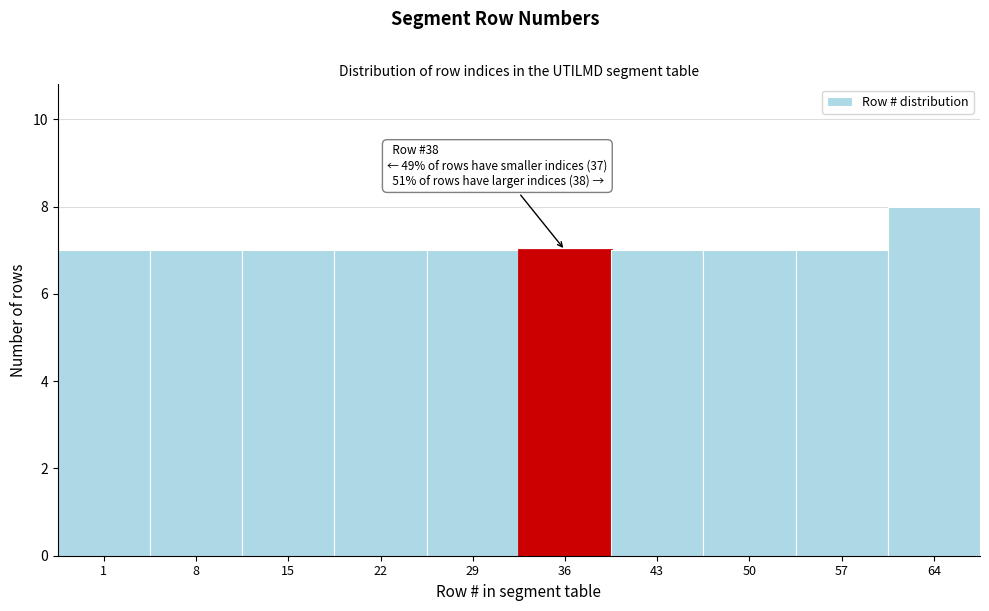

Reading left to right, transcribe all the data shown in this chart.

1=7	8=7	15=7	22=7	29=7	36=7	43=7	50=7	57=7	64=8